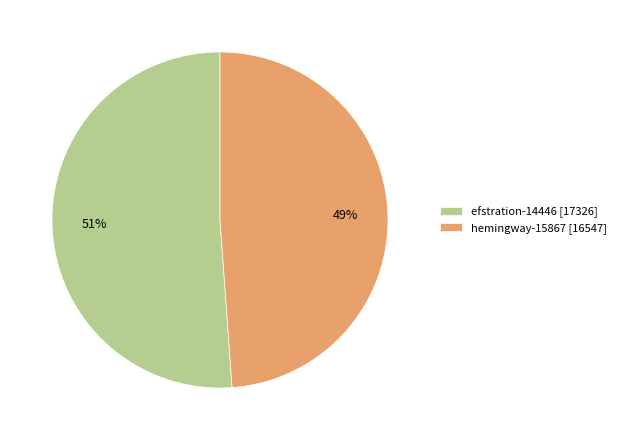

The efstration-14446 slice represents 62% of the pie. True or false?

False